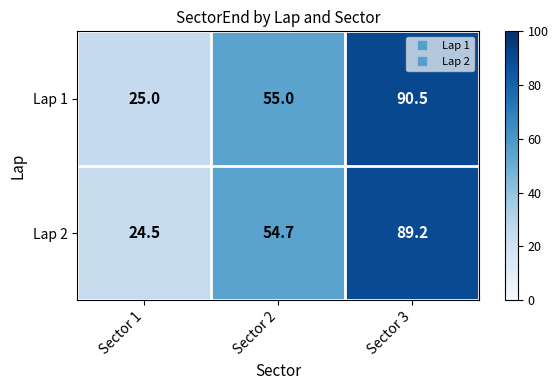

Reading right to left, list all the values displayed in this chart.

Lap 1: 90.5	55.0	25.0
Lap 2: 89.2	54.7	24.5